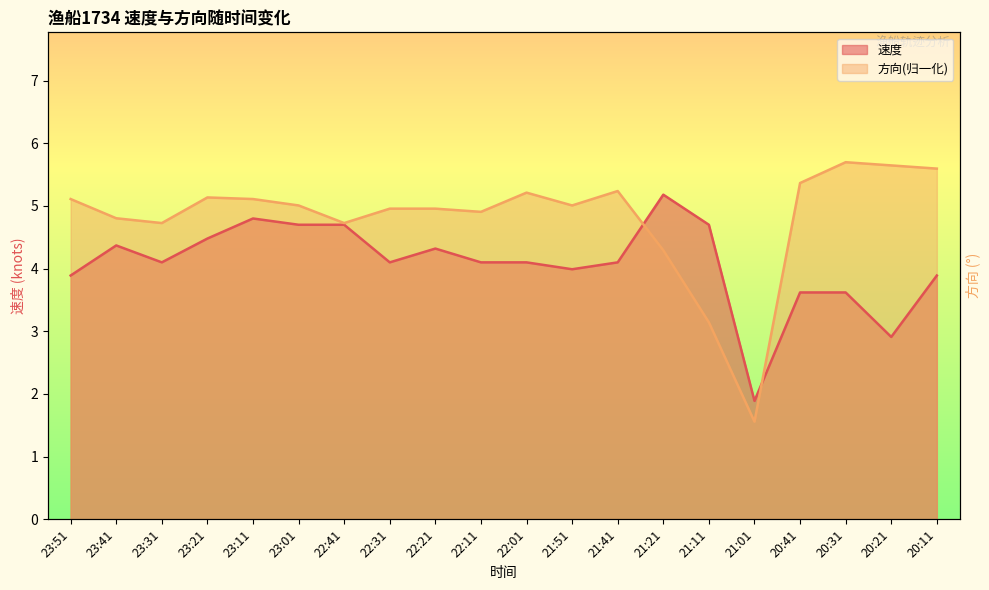

What is the difference between the maximum and minimum values in the 速度 series?

3.3